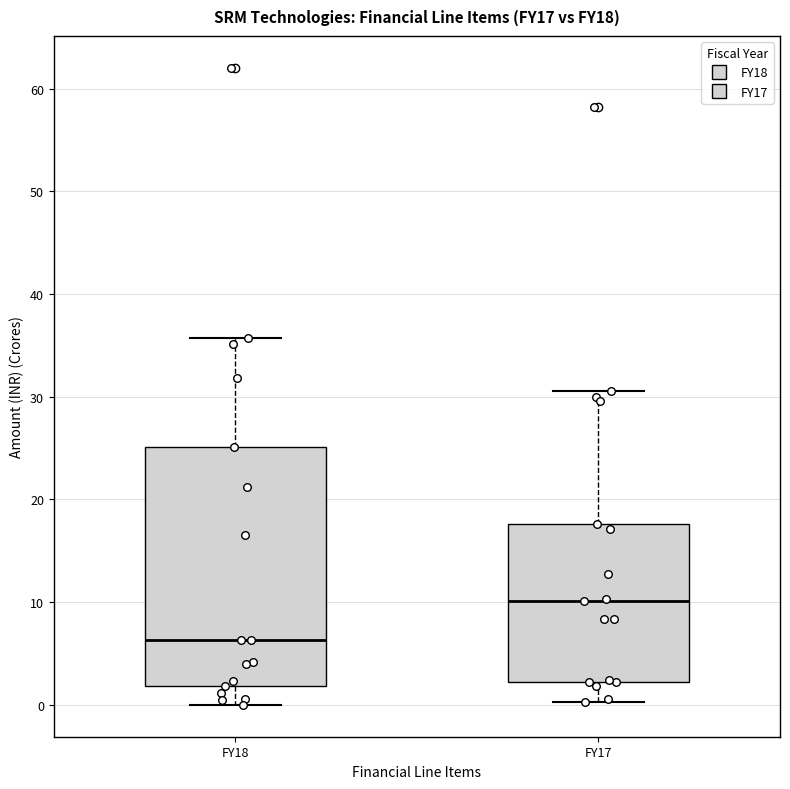

Comparing the boxes themselves (not the whiskers), which one is the tallest?

FY18